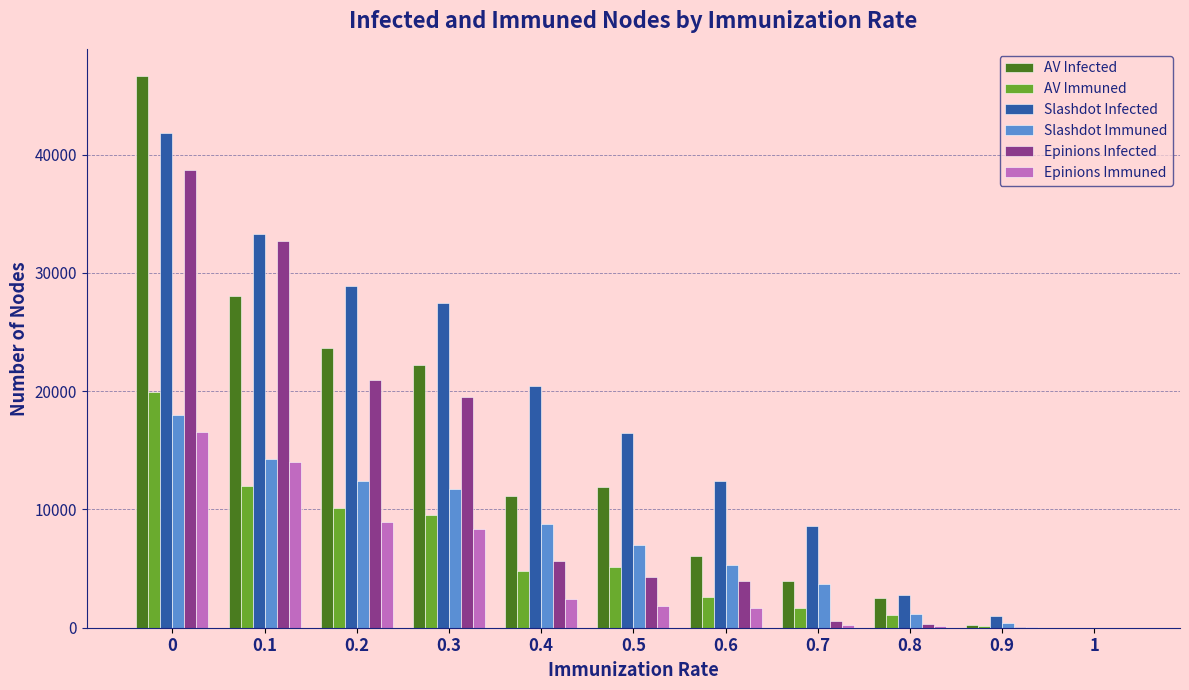

Which series has the largest total across all categories?

Slashdot Infected